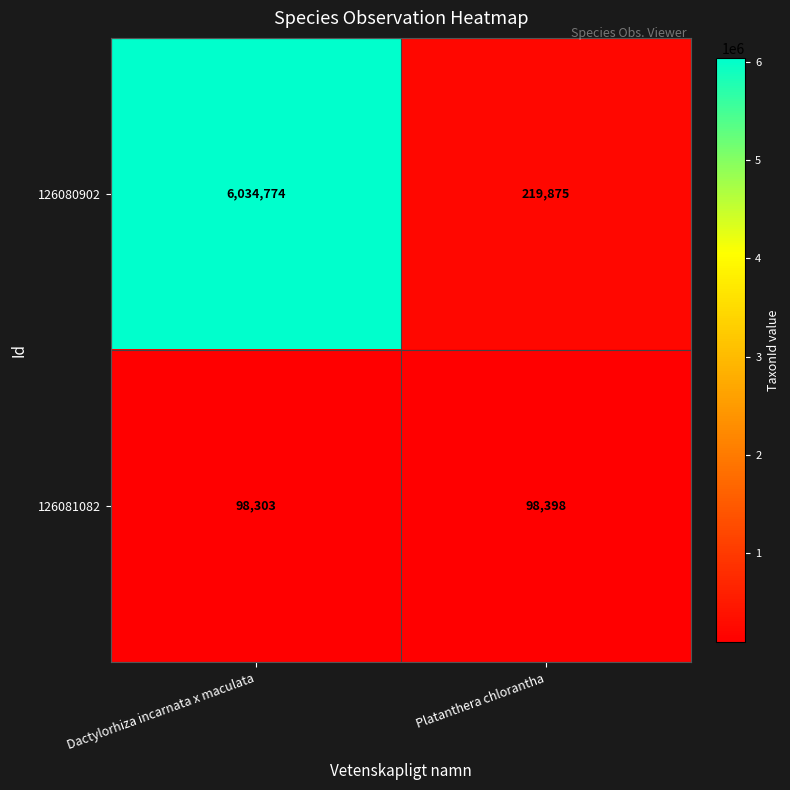

What value does the 126081082 series have at Platanthera chlorantha?

98398